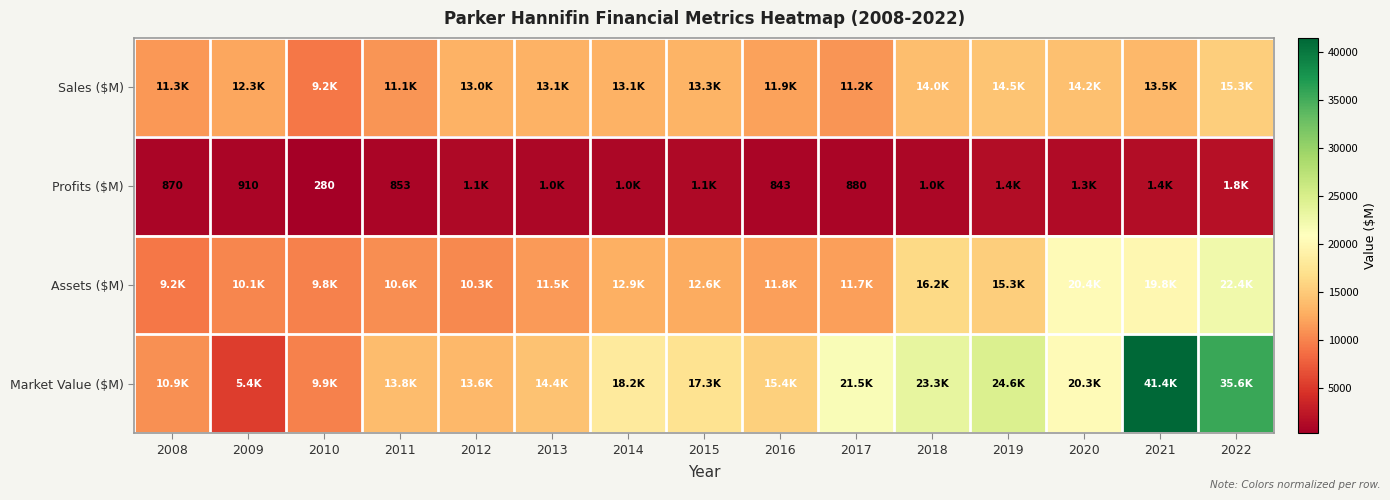

Where does the Sales ($M) series first go above 13067?

2013